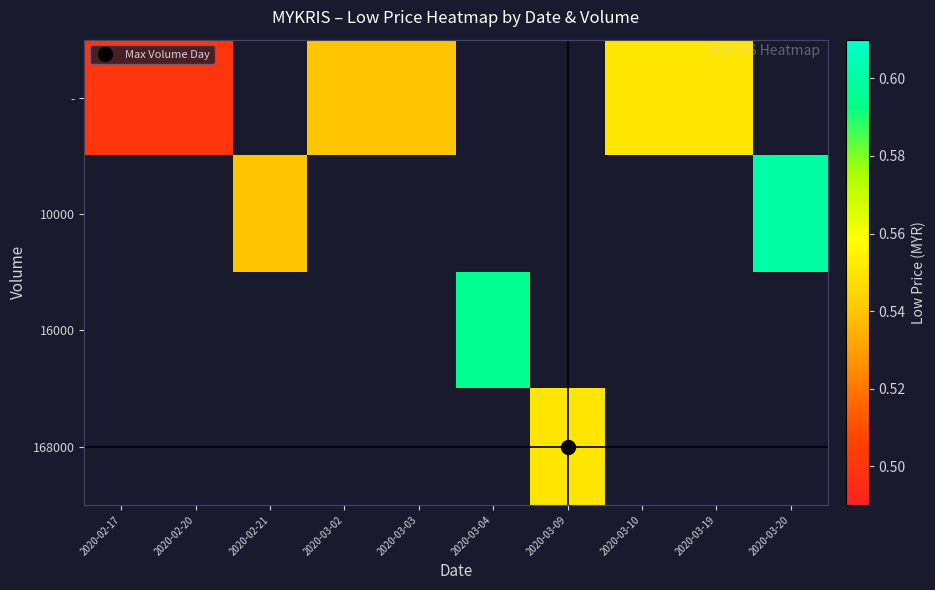

Which label corresponds to the smallest value in the chart?

2020-02-17